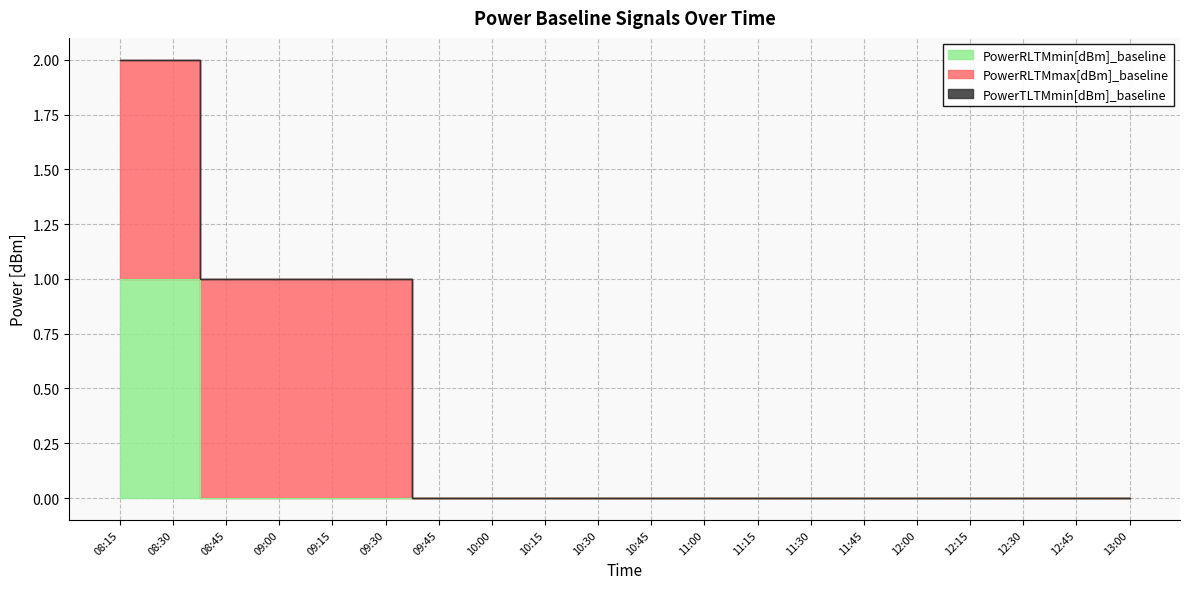

Which has a higher value, 10:45 or 10:15?

10:45